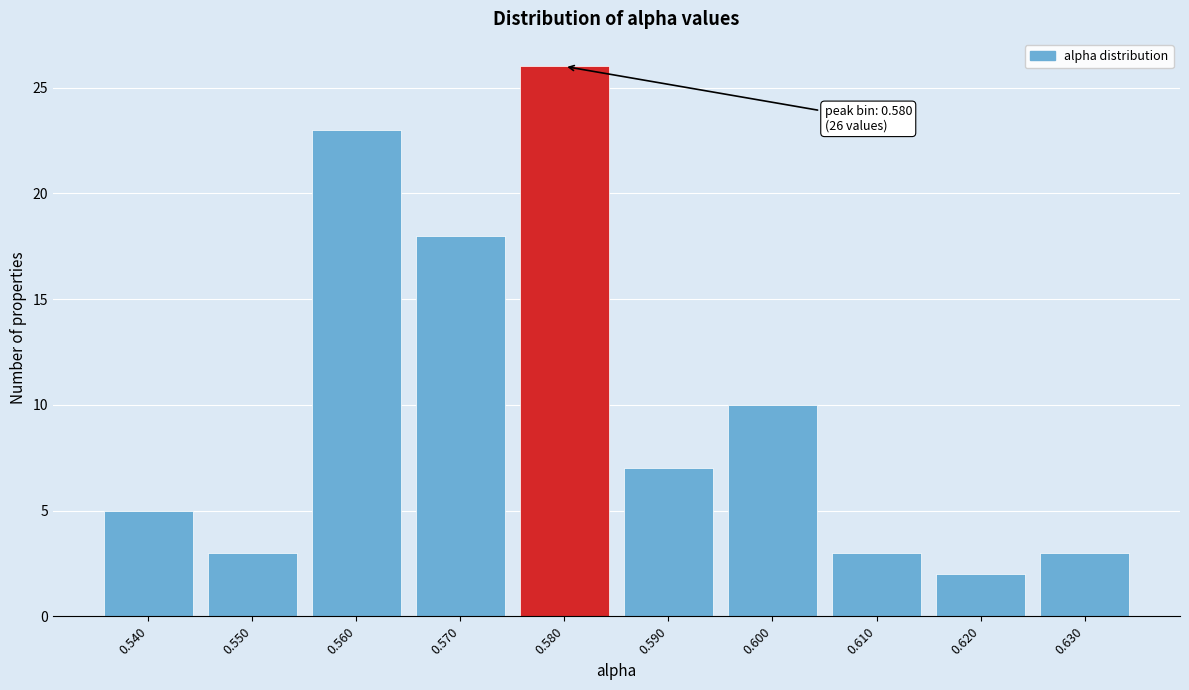

Reading left to right, extract all data points from this chart.

0.540=5	0.550=3	0.560=23	0.570=18	0.580=26	0.590=7	0.600=10	0.610=3	0.620=2	0.630=3